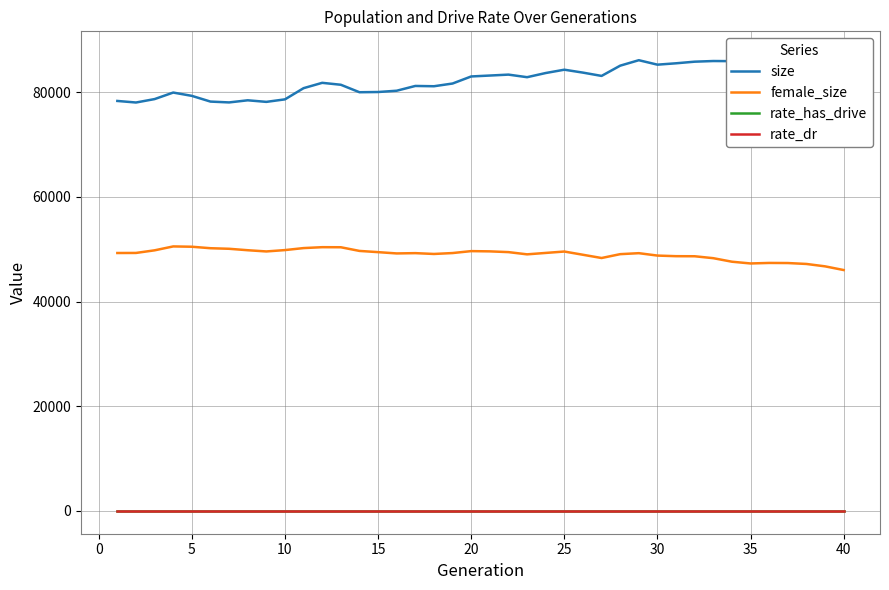

True or false: rate_has_drive and female_size cross at least once.

False